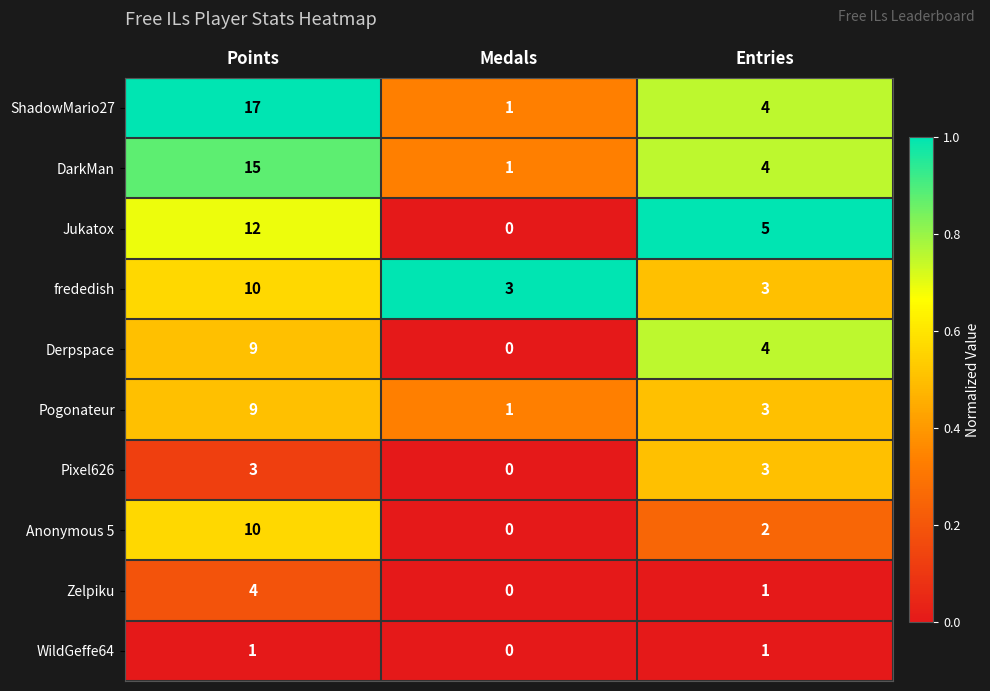

What is the greatest value displayed?

17